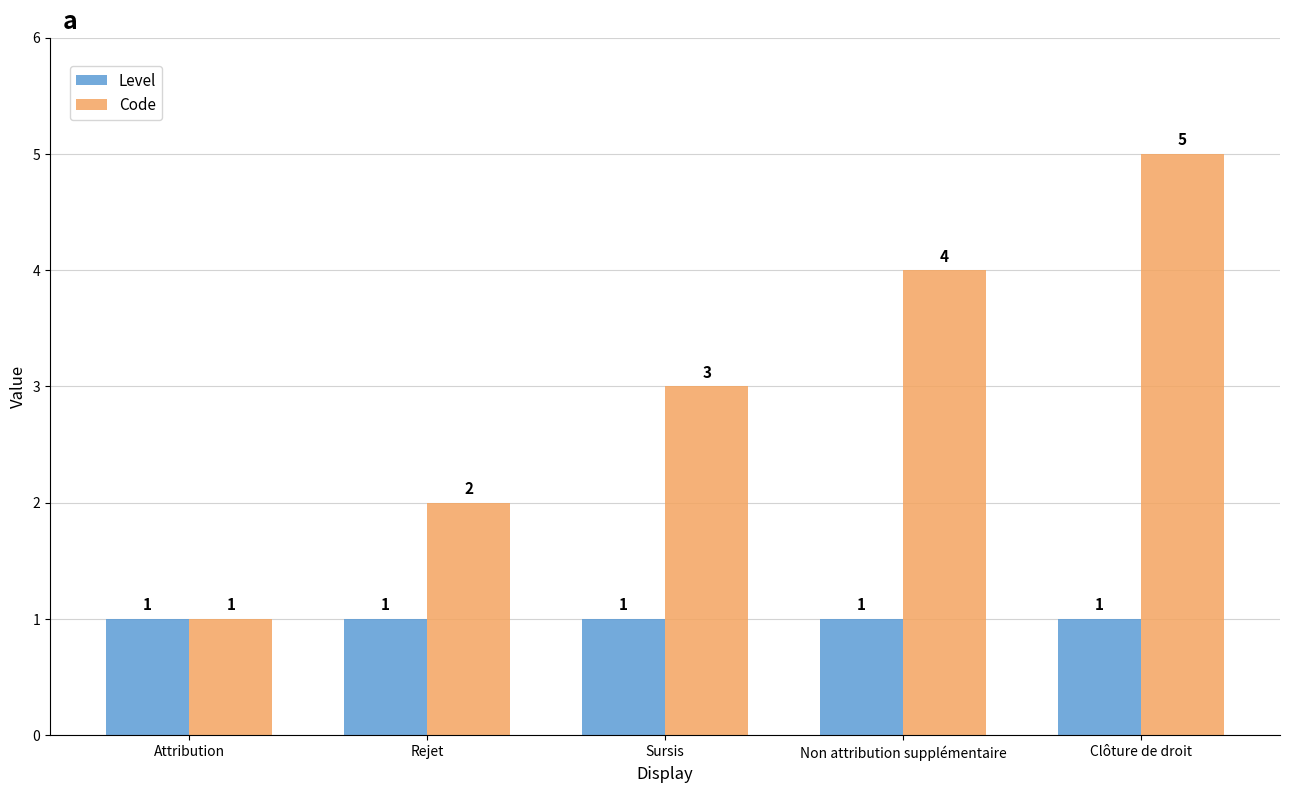

Count the number of categories in the chart.

5